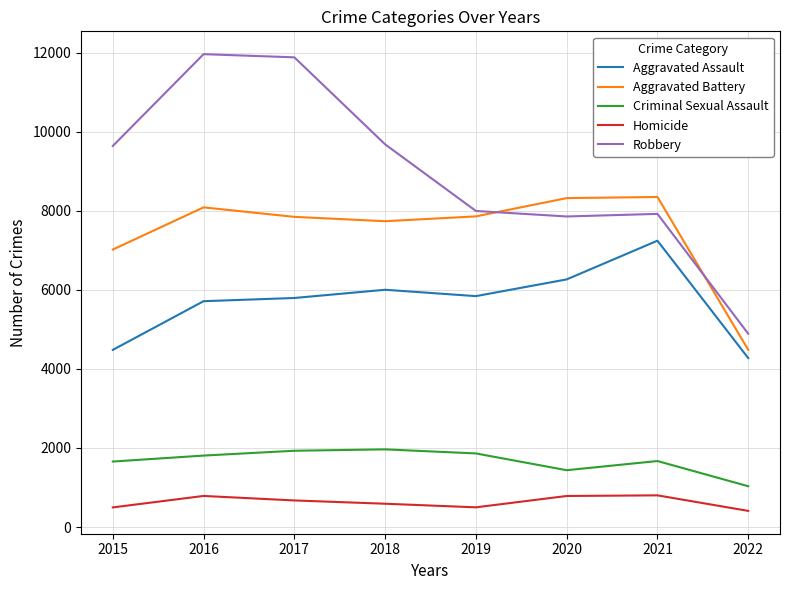

Between 2015 and 2016, which series saw the biggest shift?

Robbery